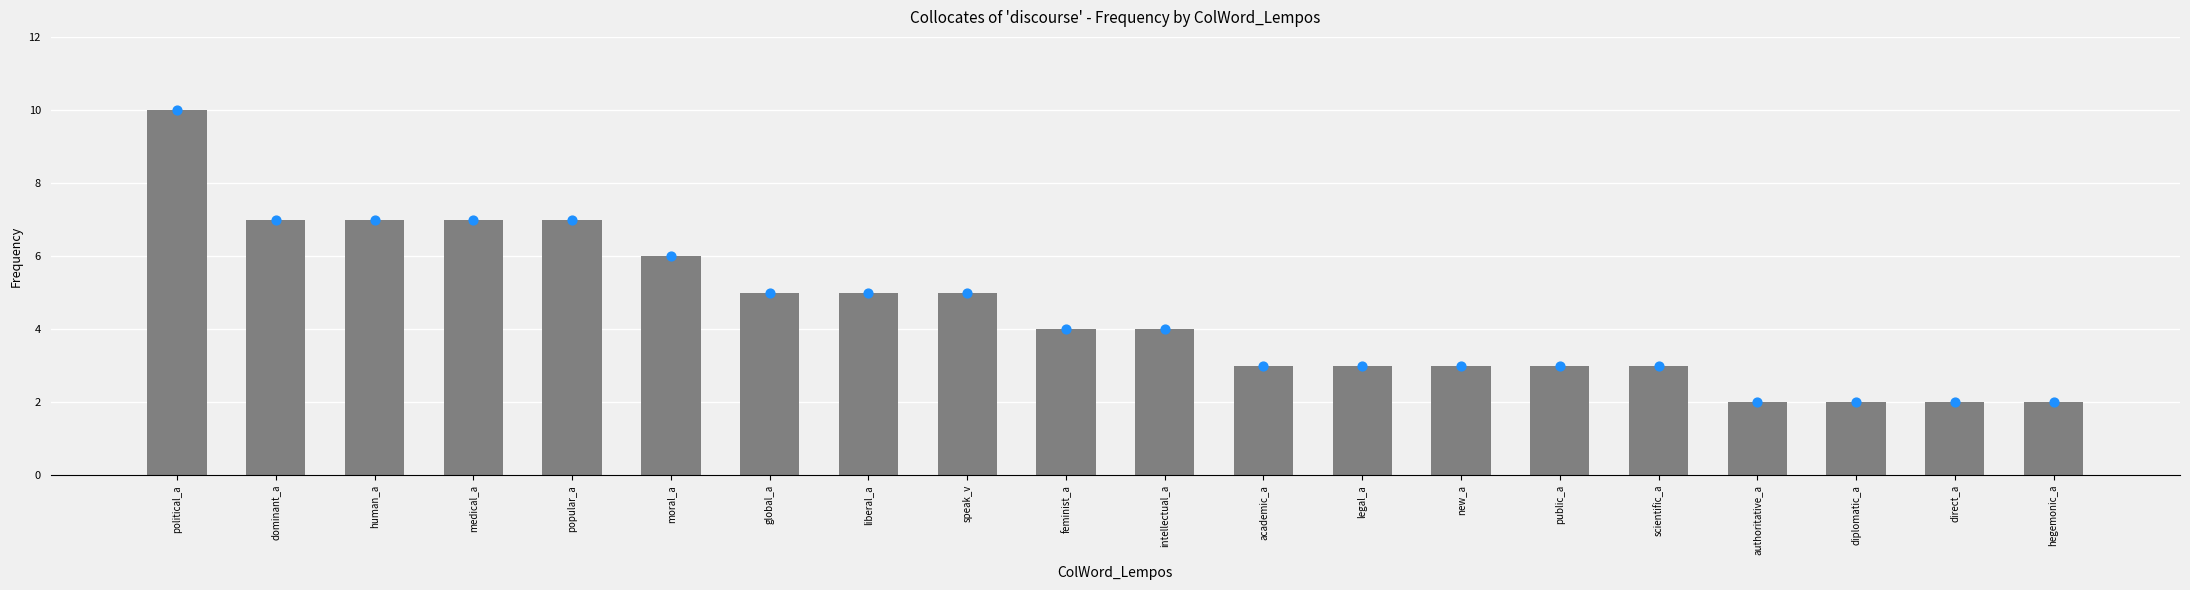

Which has a higher value, hegemonic_a or direct_a?

hegemonic_a